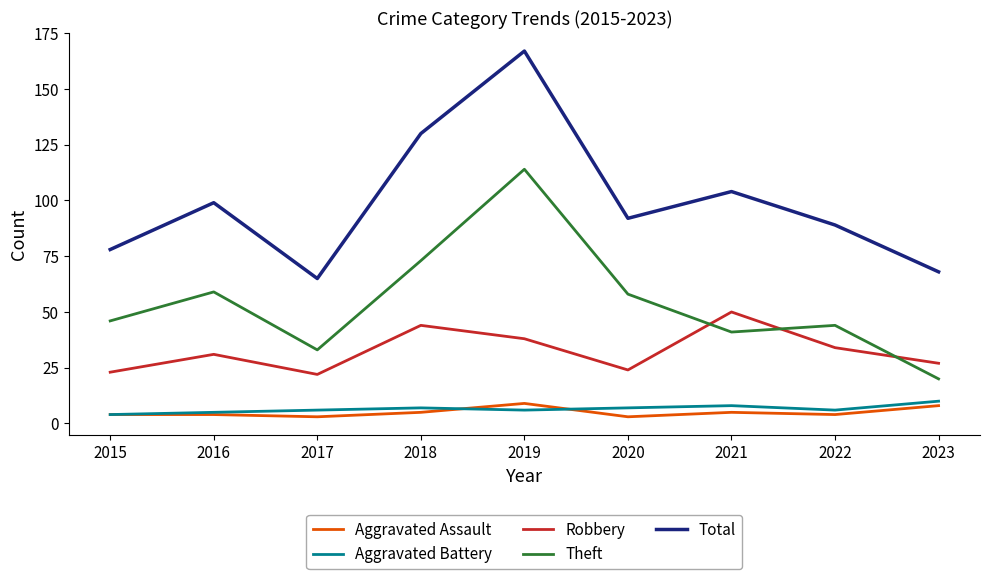

Which series changed the most between 2017 and 2022?

Total